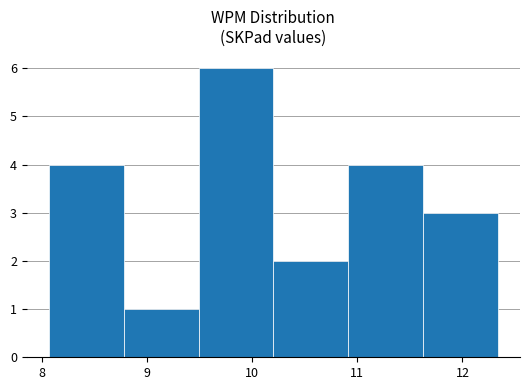

Which range on the x-axis has the tallest bar?

9.5 to 10.2